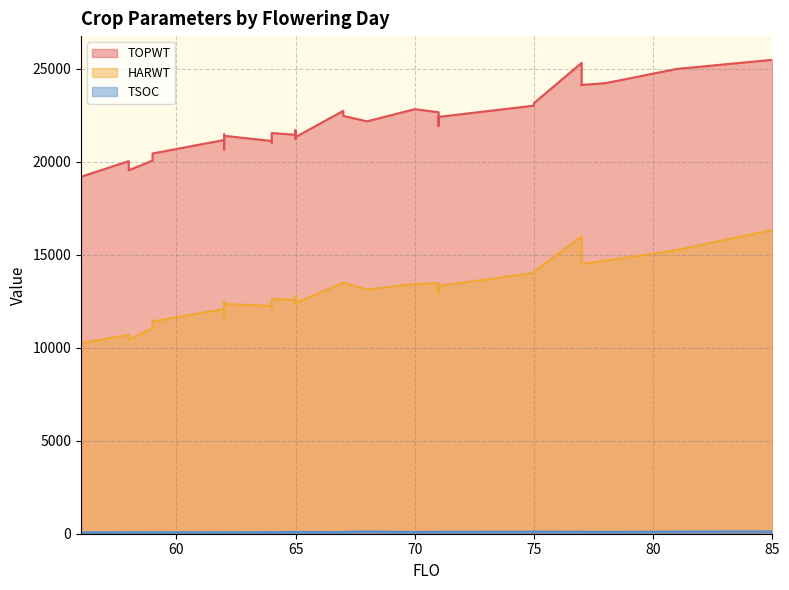

True or false: TSOC and TOPWT intersect in this chart.

False